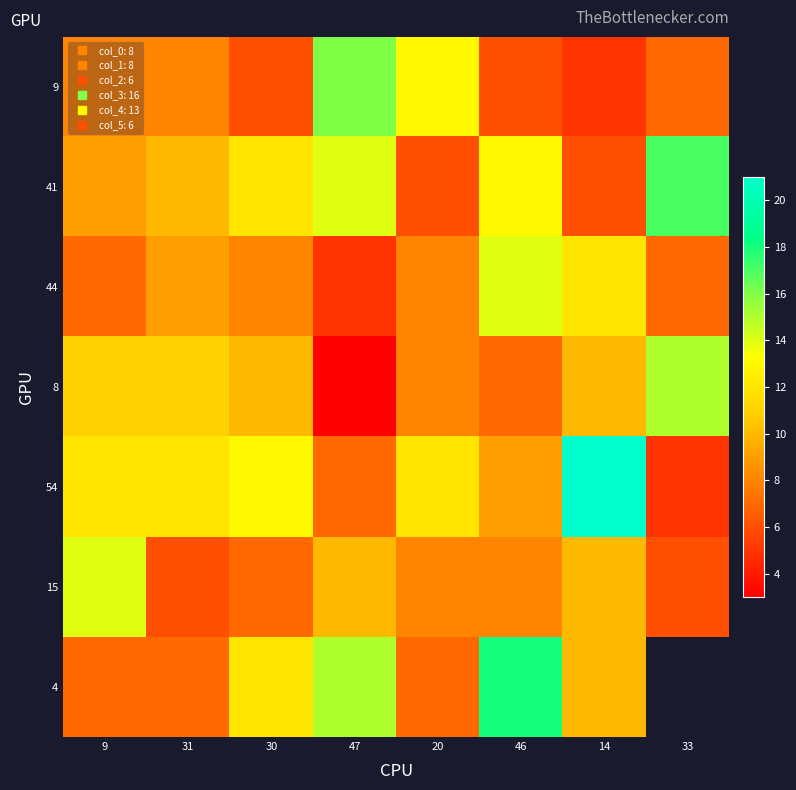

Which has a higher value, 20 or 30?

20